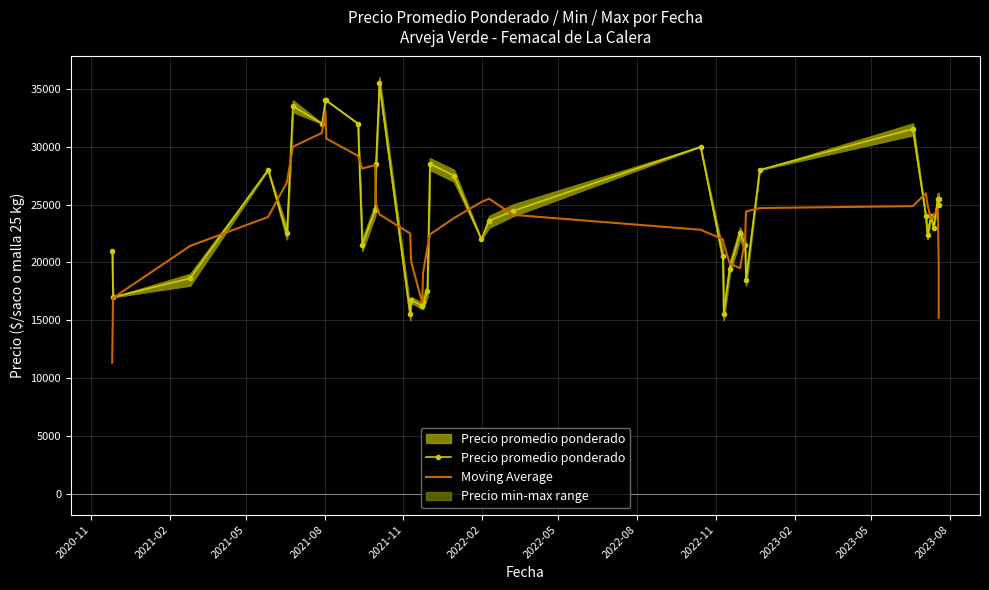

The Moving Average series shows 13801.2 at 31. True or false?

False